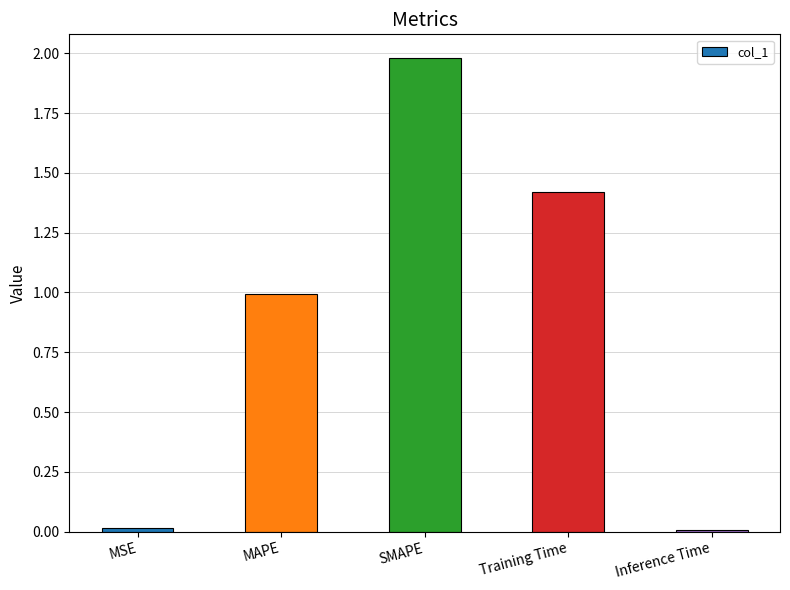

What is the label of the 1st bar from the right?

Inference Time